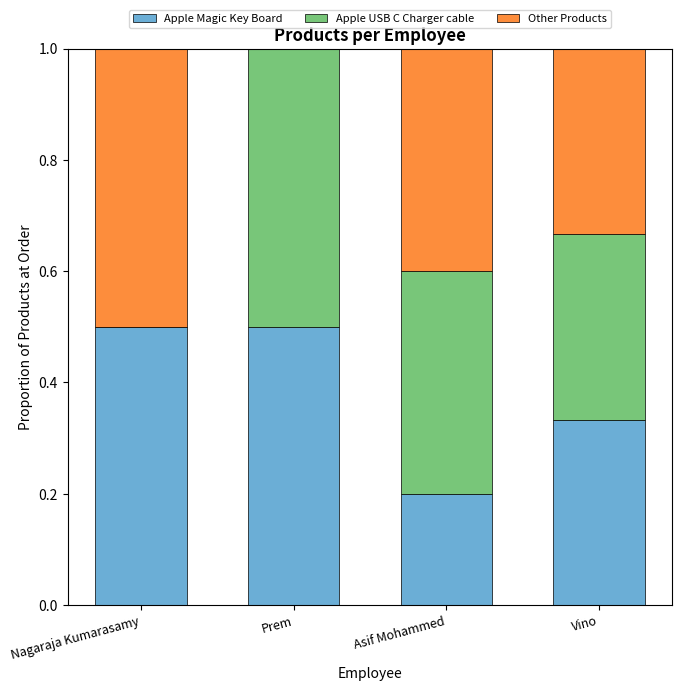

The value of Apple Magic Key Board at Nagaraja Kumarasamy is 0.5. True or false?

True